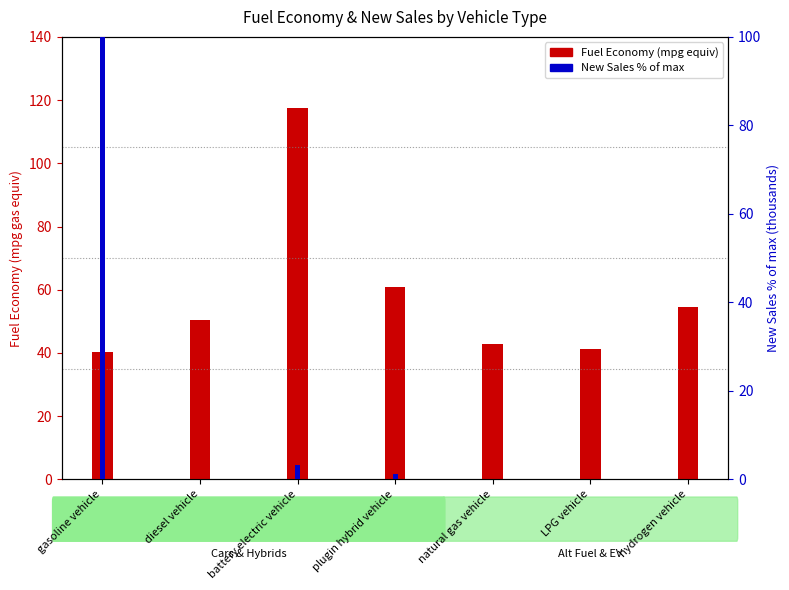

What is the highest value of the Fuel Economy (mpg gas equiv) series?

117.4